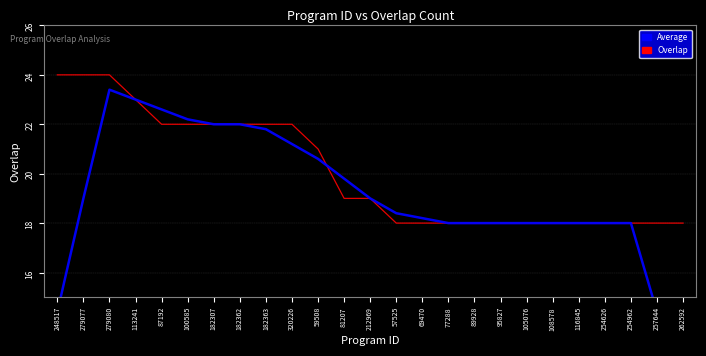

What is the total value across all series at 279077?

43.0